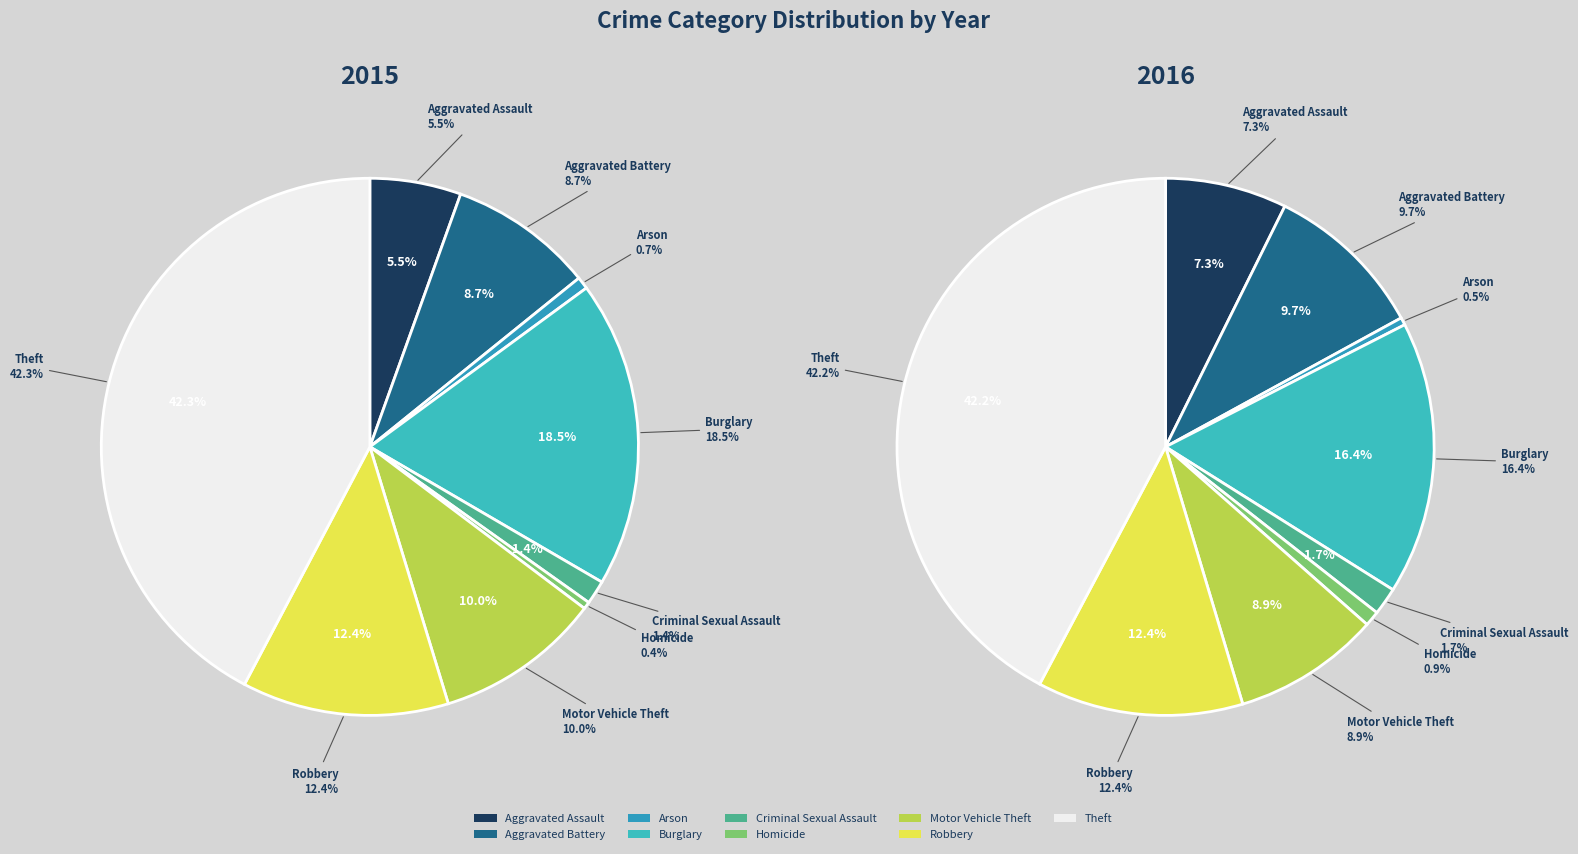

True or false: Homicide accounts for 16% of the total.

False